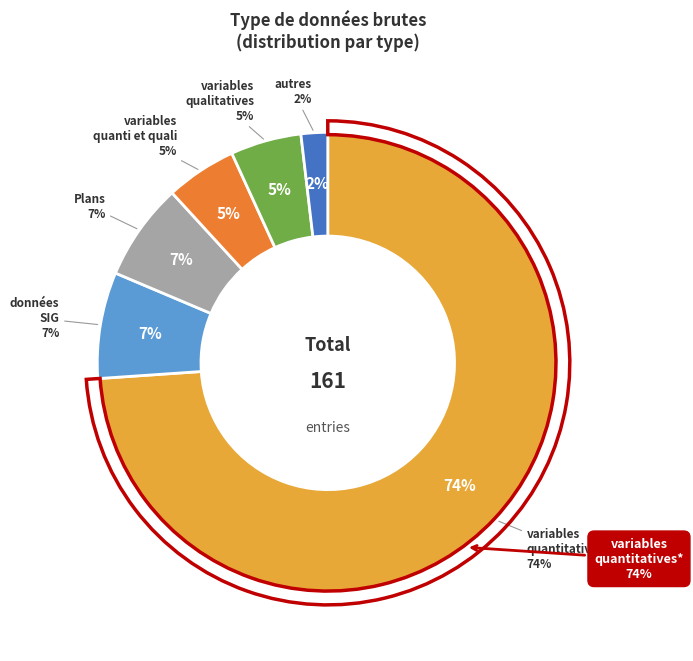

Does any single category account for the majority?

Yes